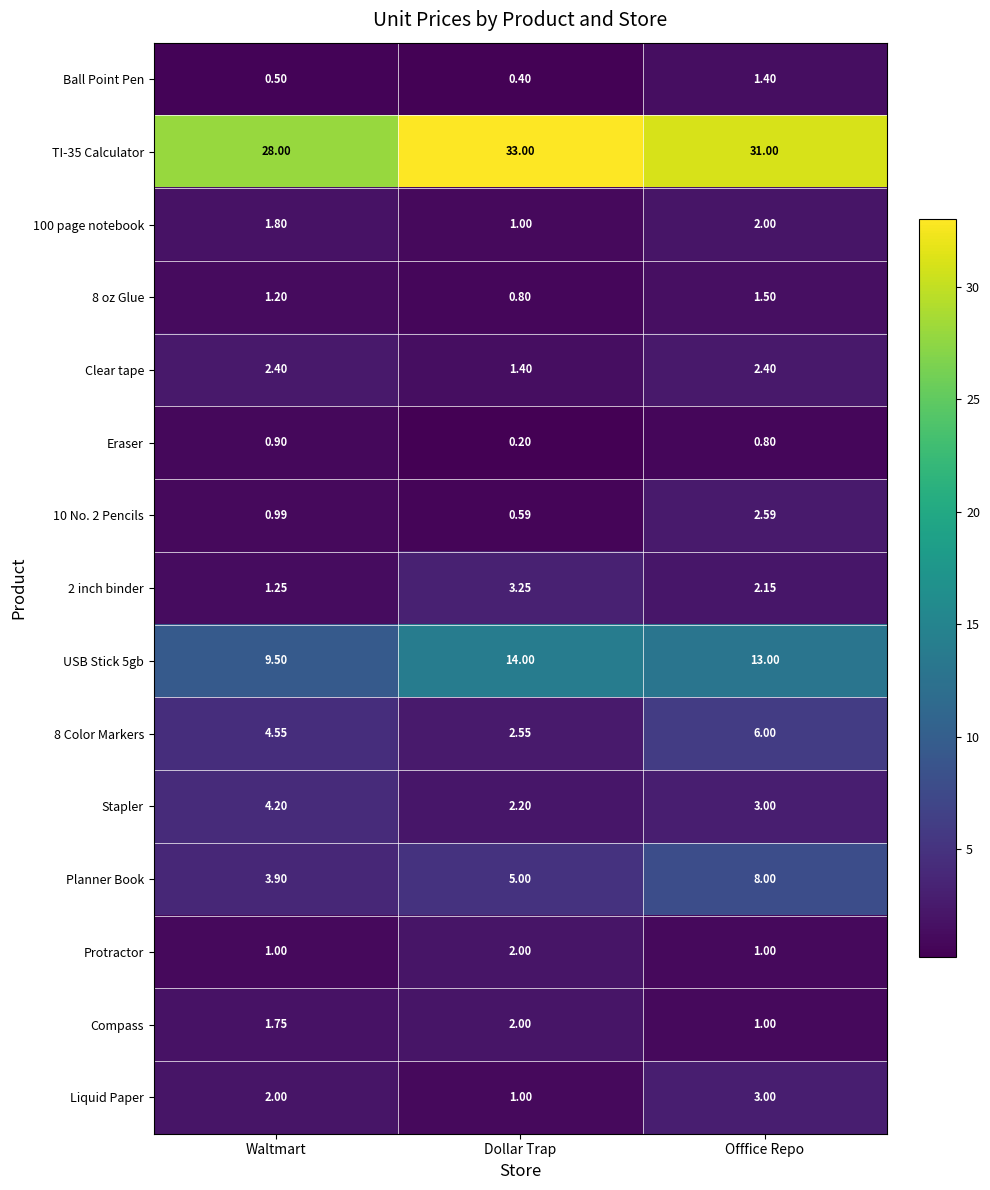

Which series has the largest total across all categories?

TI-35 Calculator